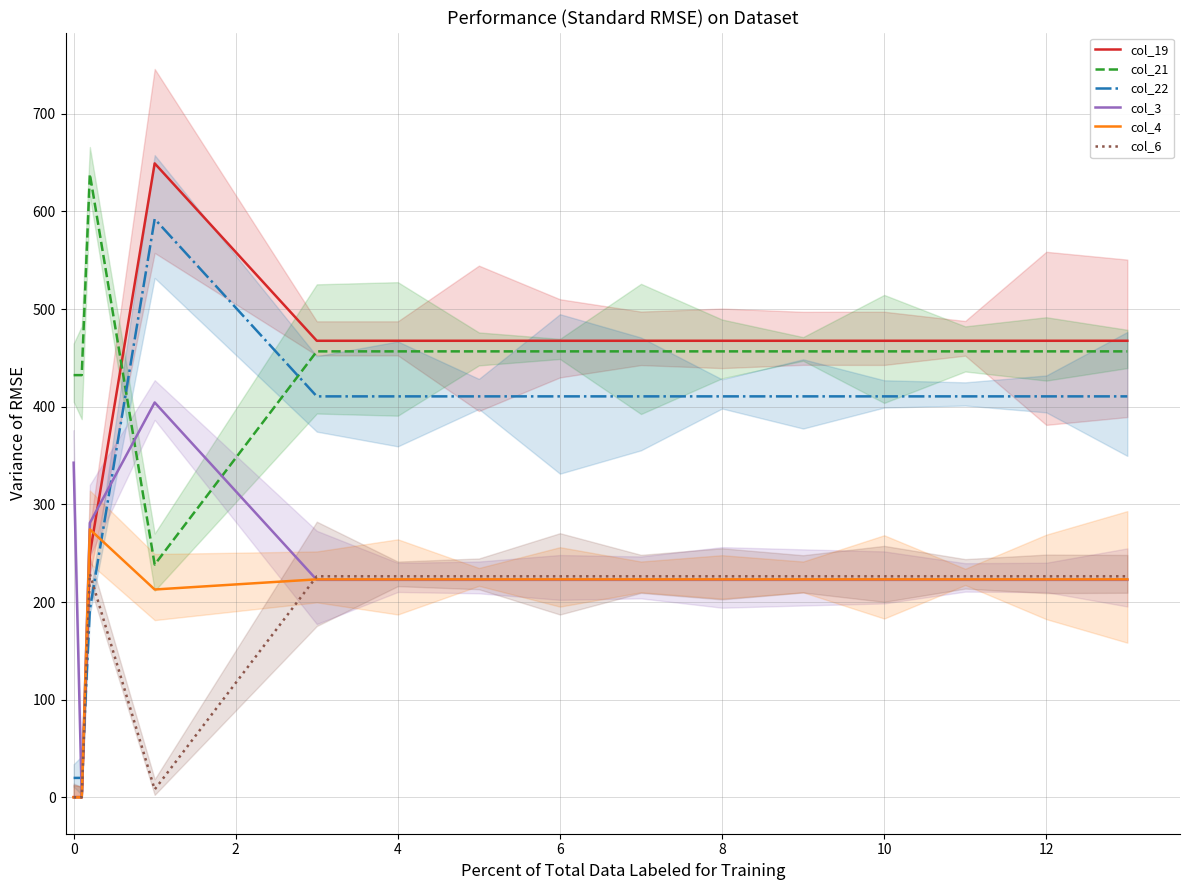

True or false: col_4 and col_21 intersect in this chart.

False